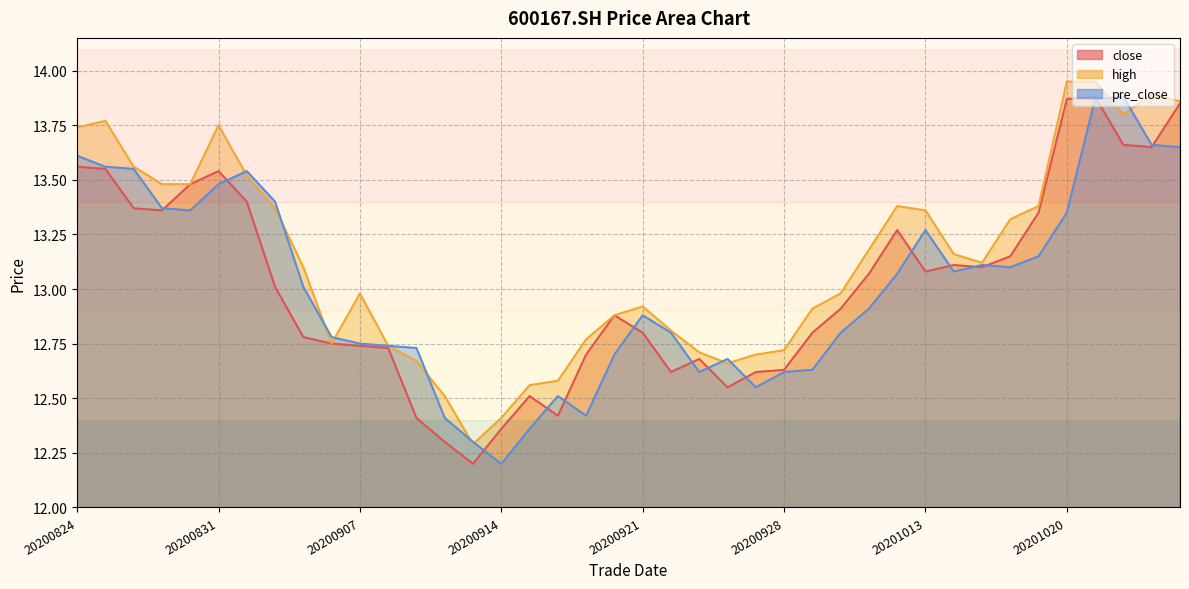

What is the average value of the high series?

13.1